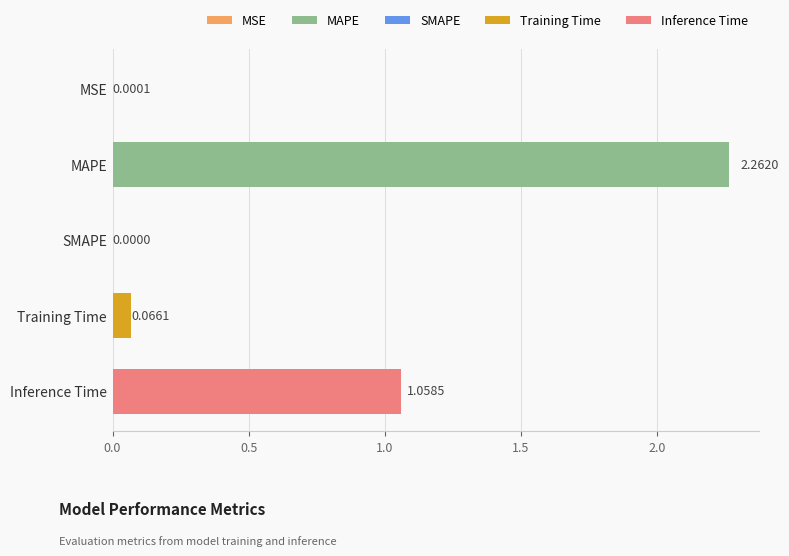

Between Training Time and SMAPE, which is larger?

Training Time